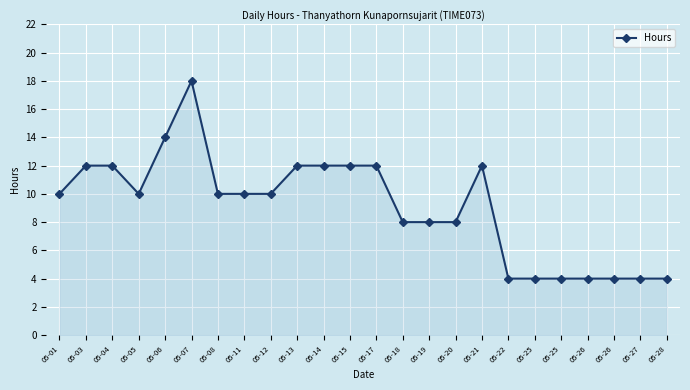

How many series are shown in this chart?

1